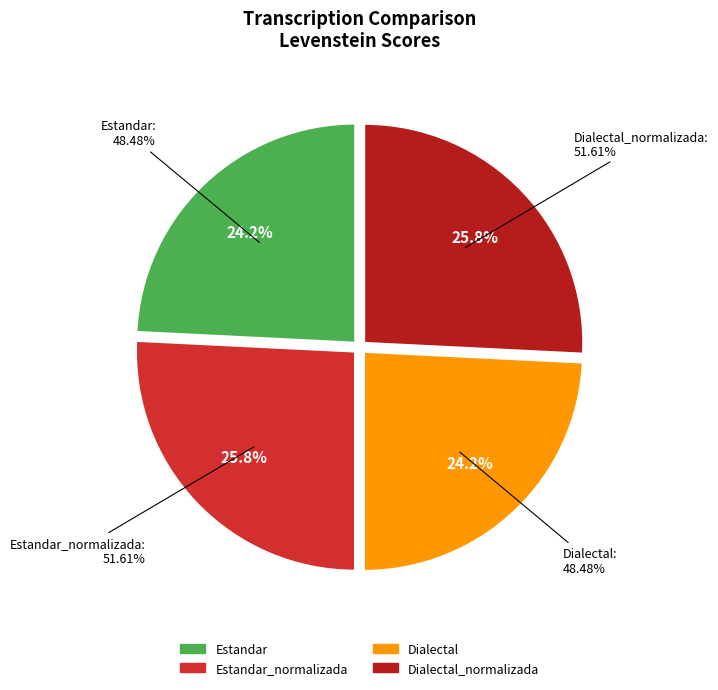

Combined, do Estandar_normalizada and Estandar account for over 50%?

No